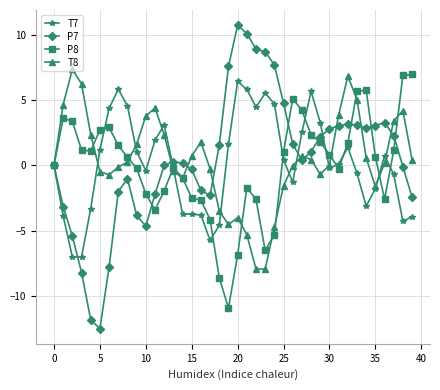

What are all the series names shown in the legend?

T7, P7, P8, T8